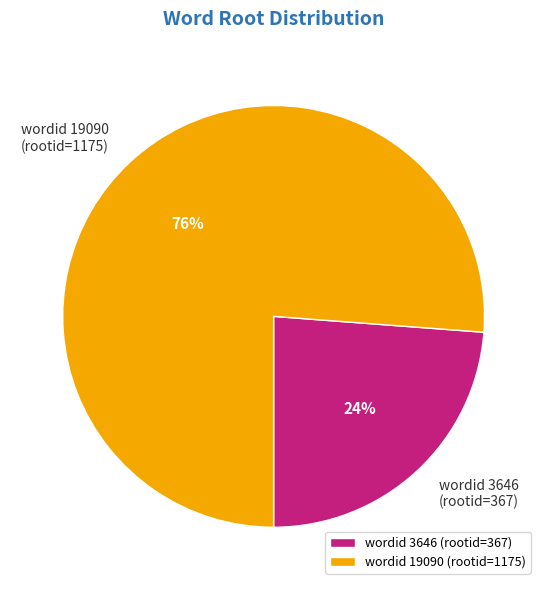

How many slices are in this pie chart?

2